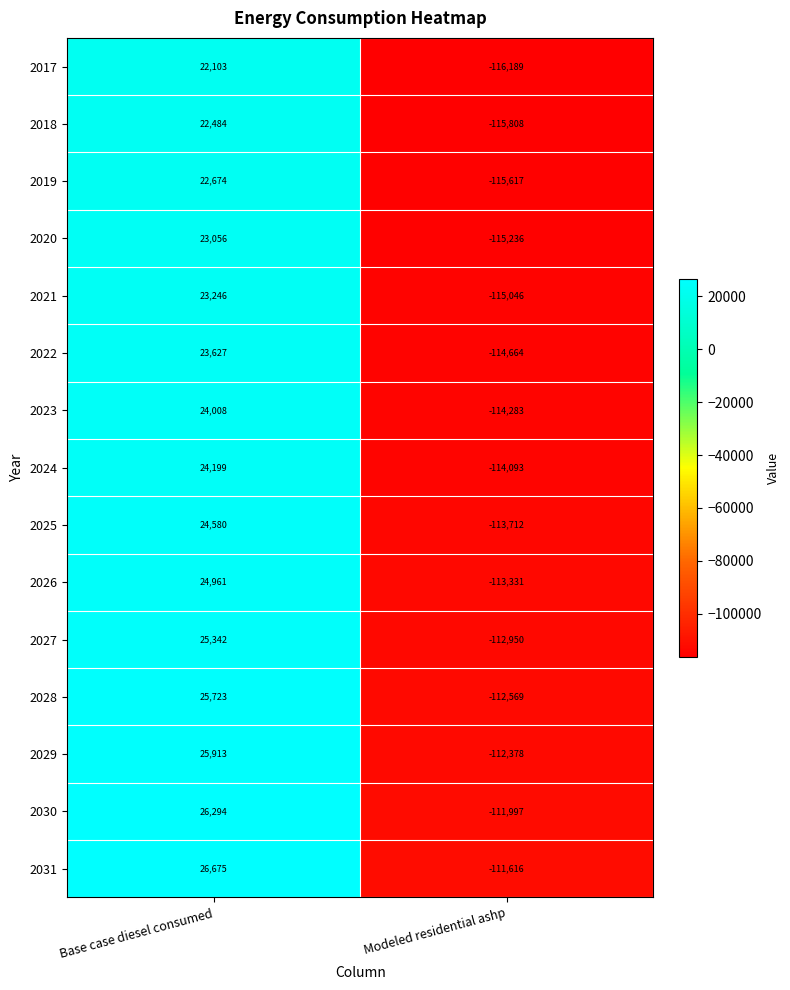

The 2030 series shows -111997 at Modeled residential ashp. True or false?

True